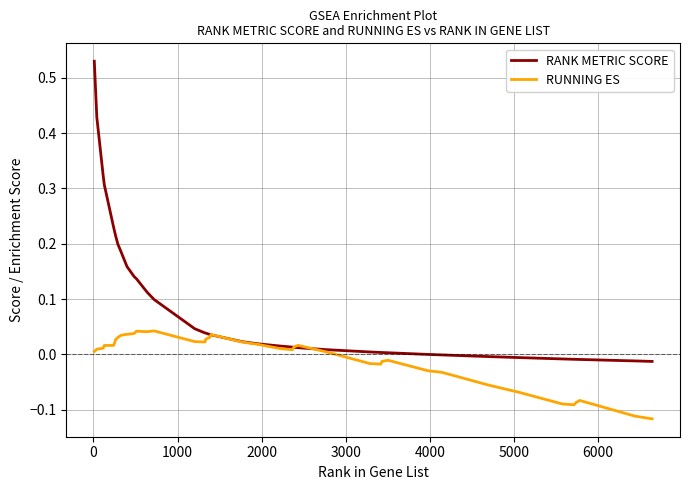

Which series has the largest total across all categories?

RANK METRIC SCORE